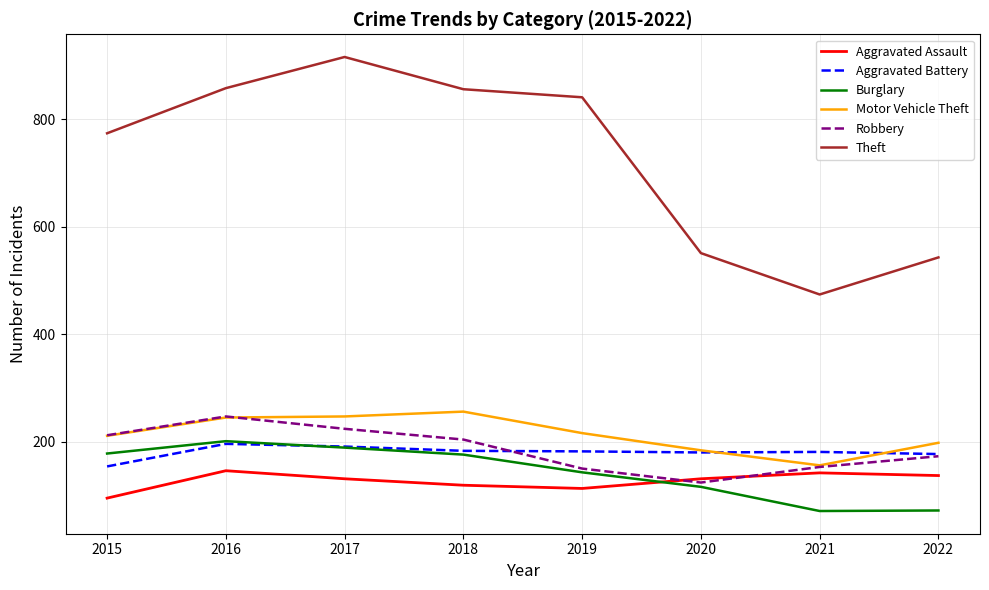

Is the value of Theft at 2016 greater than the value of Robbery at 2019?

Yes